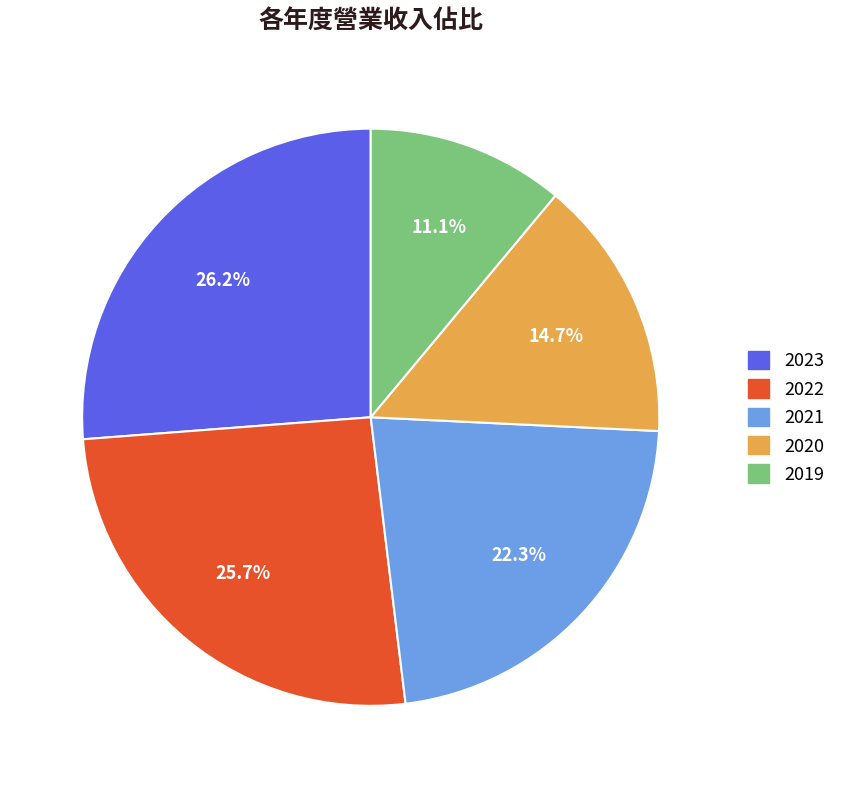

Does 2023 account for over 50% of the chart?

No